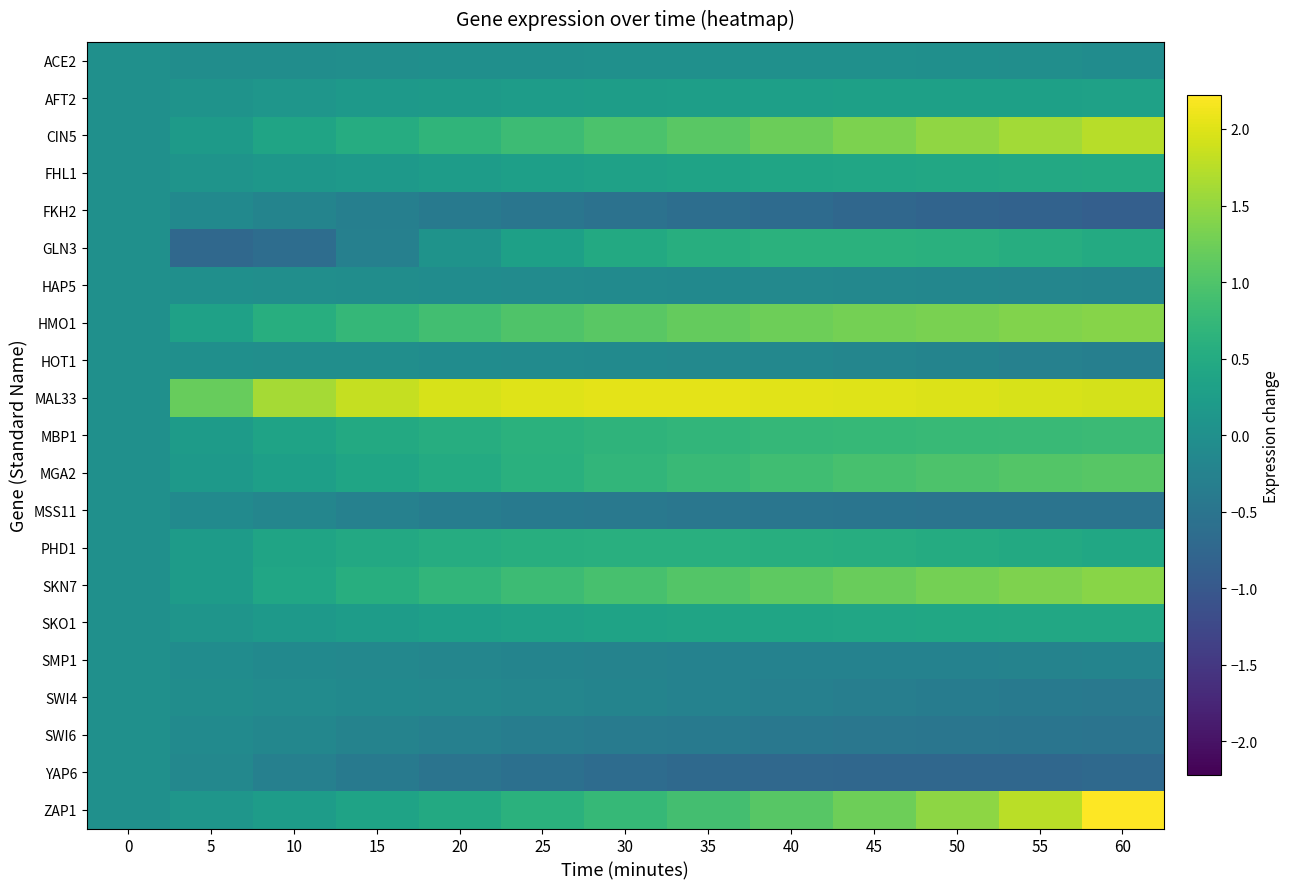

Reading left to right, what are all the values shown in this chart?

ACE2: 0=0.0	5=-0.0	10=-0.0	15=-0.0	20=-0.0	25=-0.0	30=0.0	35=0.0	40=0.0	45=0.0	50=-0.0	55=-0.0	60=-0.1
AFT2: 0=0.0	5=0.1	10=0.1	15=0.2	20=0.2	25=0.2	30=0.3	35=0.3	40=0.3	45=0.3	50=0.3	55=0.3	60=0.3
CIN5: 0=0.0	5=0.2	10=0.4	15=0.5	20=0.7	25=0.8	30=1.0	35=1.1	40=1.2	45=1.3	50=1.5	55=1.6	60=1.8
FHL1: 0=0.0	5=0.1	10=0.1	15=0.2	20=0.2	25=0.3	30=0.3	35=0.4	40=0.4	45=0.4	50=0.4	55=0.5	60=0.5
FKH2: 0=0.0	5=-0.1	10=-0.2	15=-0.3	20=-0.4	25=-0.5	30=-0.5	35=-0.6	40=-0.7	45=-0.7	50=-0.8	55=-0.8	60=-0.9
GLN3: 0=0.0	5=-0.7	10=-0.6	15=-0.3	20=0.1	25=0.3	30=0.5	35=0.6	40=0.6	45=0.6	50=0.6	55=0.5	60=0.5
HAP5: 0=0.0	5=-0.0	10=-0.0	15=-0.1	20=-0.1	25=-0.1	30=-0.1	35=-0.1	40=-0.1	45=-0.2	50=-0.2	55=-0.2	60=-0.2
HMO1: 0=0.0	5=0.3	10=0.6	15=0.7	20=0.9	25=1.0	30=1.1	35=1.2	40=1.2	45=1.3	50=1.3	55=1.4	60=1.4
HOT1: 0=0.0	5=-0.0	10=-0.0	15=-0.0	20=-0.1	25=-0.1	30=-0.1	35=-0.1	40=-0.2	45=-0.2	50=-0.2	55=-0.3	60=-0.3
MAL33: 0=0.0	5=1.2	10=1.6	15=1.8	20=1.9	25=2.0	30=2.0	35=2.0	40=2.0	45=2.0	50=2.0	55=2.0	60=1.9
MBP1: 0=0.0	5=0.2	10=0.4	15=0.5	20=0.6	25=0.6	30=0.7	35=0.7	40=0.7	45=0.8	50=0.8	55=0.8	60=0.8
MGA2: 0=0.0	5=0.2	10=0.3	15=0.4	20=0.5	25=0.6	30=0.7	35=0.8	40=0.9	45=0.9	50=1.0	55=1.0	60=1.1
MSS11: 0=0.0	5=-0.1	10=-0.2	15=-0.3	20=-0.3	25=-0.4	30=-0.4	35=-0.5	40=-0.5	45=-0.5	50=-0.5	55=-0.5	60=-0.5
PHD1: 0=0.0	5=0.2	10=0.4	15=0.5	20=0.5	25=0.6	30=0.6	35=0.6	40=0.6	45=0.5	50=0.5	55=0.5	60=0.4
SKN7: 0=0.0	5=0.2	10=0.4	15=0.6	20=0.7	25=0.8	30=0.9	35=1.0	40=1.1	45=1.2	50=1.3	55=1.4	60=1.4
SKO1: 0=0.0	5=0.1	10=0.2	15=0.2	20=0.3	25=0.3	30=0.3	35=0.4	40=0.4	45=0.4	50=0.4	55=0.4	60=0.4
SMP1: 0=0.0	5=-0.1	10=-0.1	15=-0.1	20=-0.2	25=-0.2	30=-0.2	35=-0.2	40=-0.3	45=-0.3	50=-0.2	55=-0.2	60=-0.2
SWI4: 0=0.0	5=-0.0	10=-0.1	15=-0.1	20=-0.1	25=-0.2	30=-0.2	35=-0.2	40=-0.3	45=-0.3	50=-0.4	55=-0.4	60=-0.4
SWI6: 0=0.0	5=-0.1	10=-0.2	15=-0.2	20=-0.3	25=-0.3	30=-0.4	35=-0.4	40=-0.4	45=-0.5	50=-0.5	55=-0.5	60=-0.5
YAP6: 0=0.0	5=-0.2	10=-0.3	15=-0.4	20=-0.5	25=-0.6	30=-0.7	35=-0.7	40=-0.7	45=-0.7	50=-0.7	55=-0.7	60=-0.7
ZAP1: 0=0.0	5=0.1	10=0.2	15=0.4	20=0.5	25=0.6	30=0.8	35=0.9	40=1.1	45=1.2	50=1.5	55=1.8	60=2.2